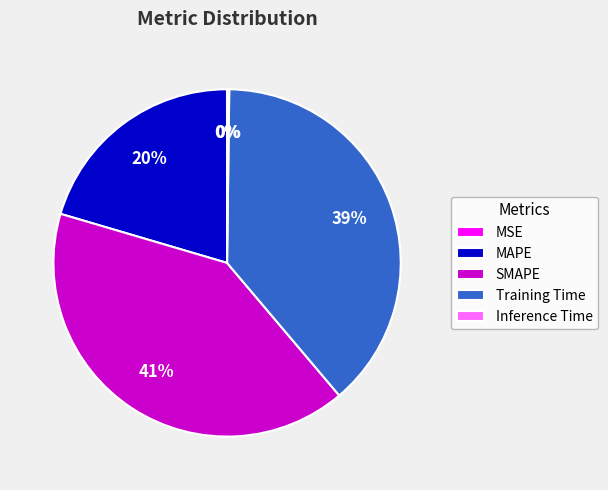

To the nearest percent, what is the average slice percentage?

20%